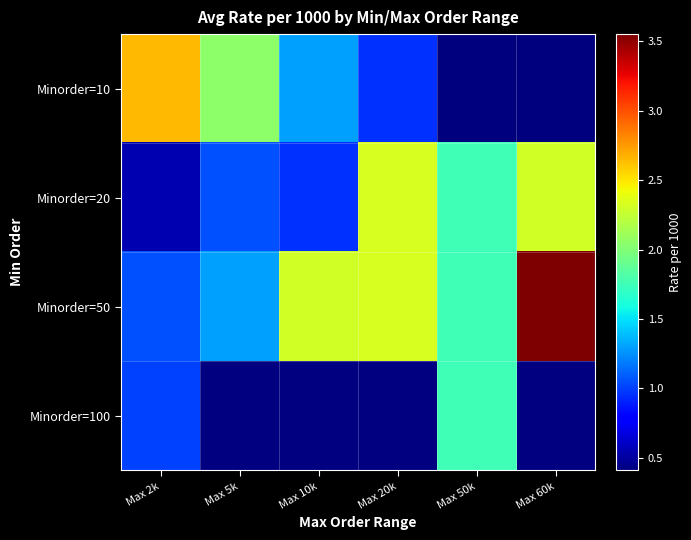

What is the sum of all Minorder=50 values?

12.3